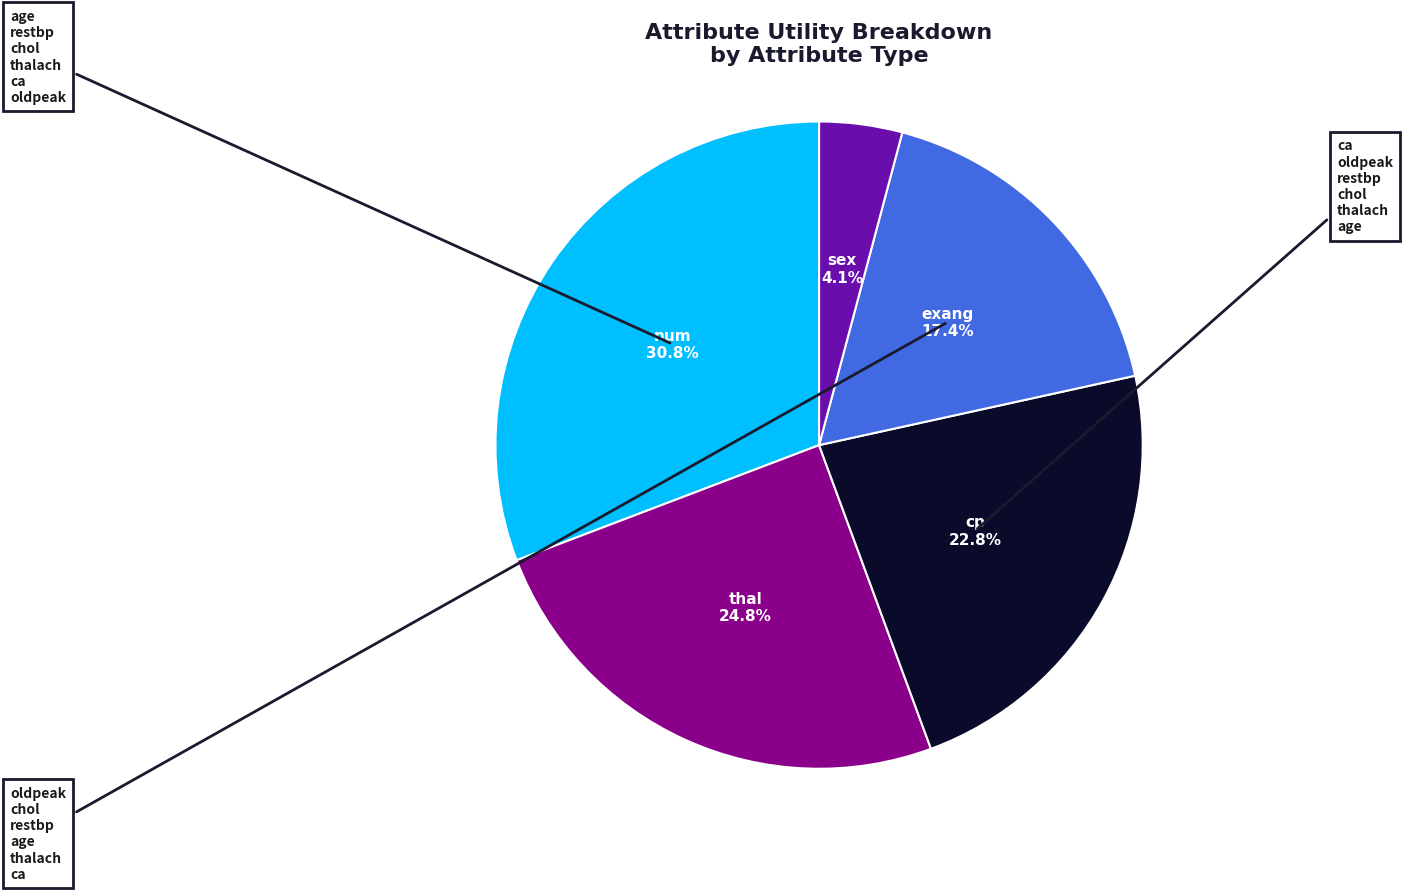

Is there any slice that represents more than half of the pie?

No